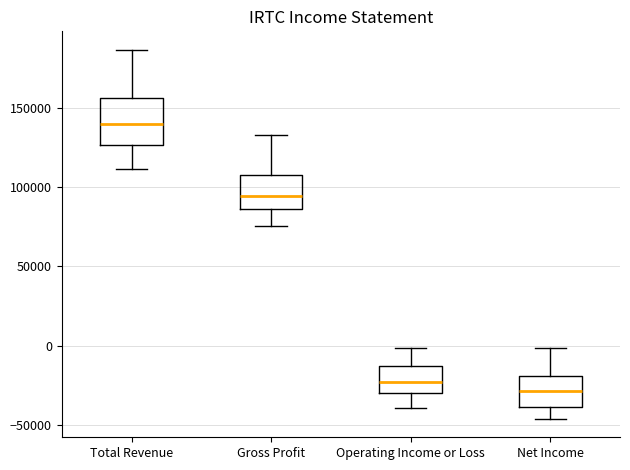

Reading left to right, read every box against the y-axis: the position of its median line, the range the box covers, and the ends of its whiskers. The values are not printed on the chart, so give them approximately, as read against the axis.

Total Revenue: median 140000, box 125000 to 155000, whiskers 110000 to 185000
Gross Profit: median 95000, box 85000 to 110000, whiskers 75000 to 135000
Operating Income or Loss: median -25000, box -30000 to -15000, whiskers -40000 to 0
Net Income: median -30000, box -40000 to -20000, whiskers -45000 to 0